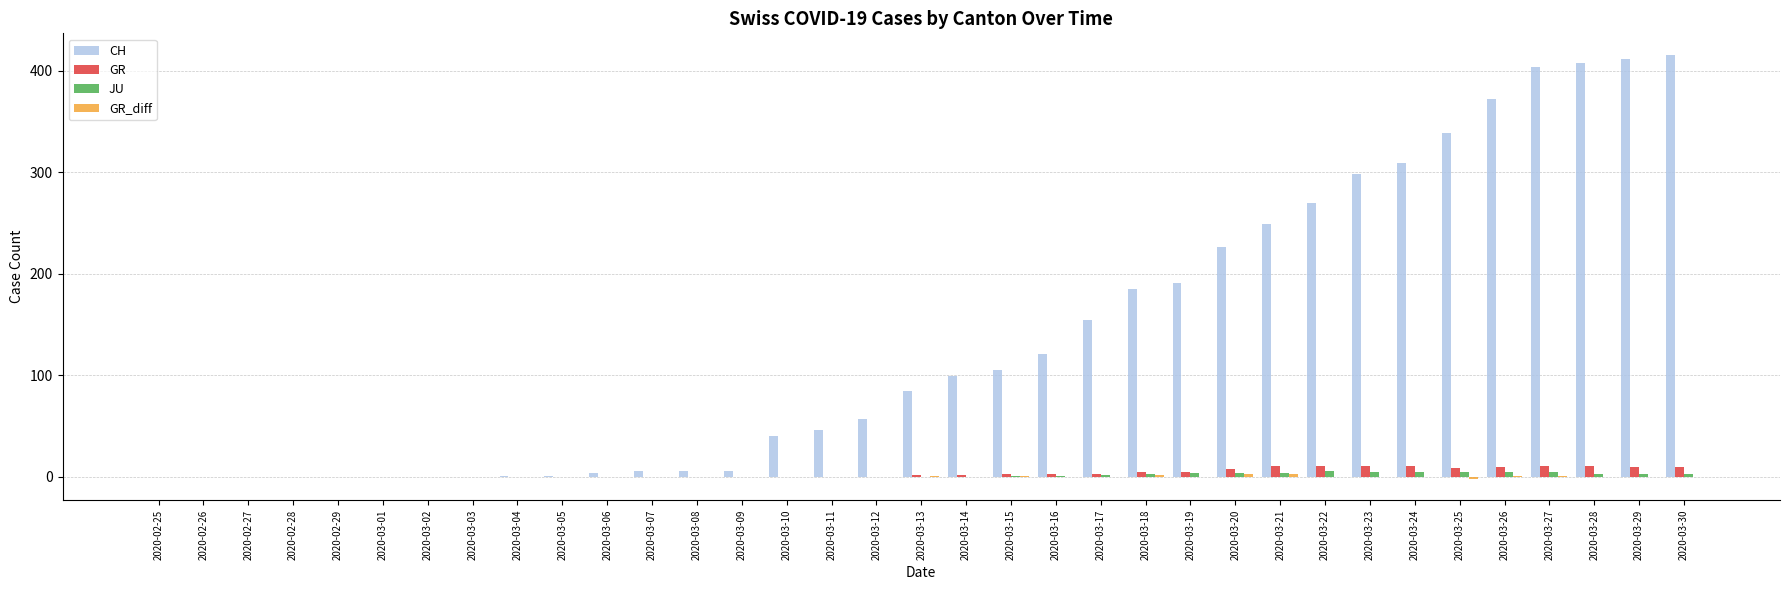

What is the maximum value shown in the chart?

416